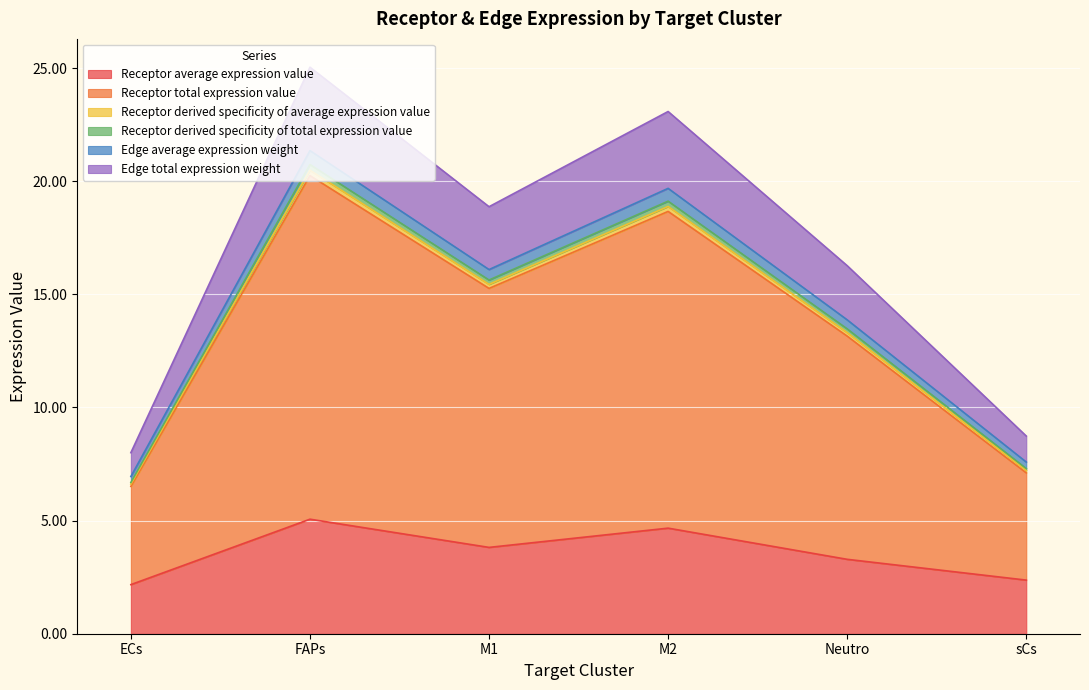

The value of Receptor average expression value at M1 is 5.4. True or false?

False